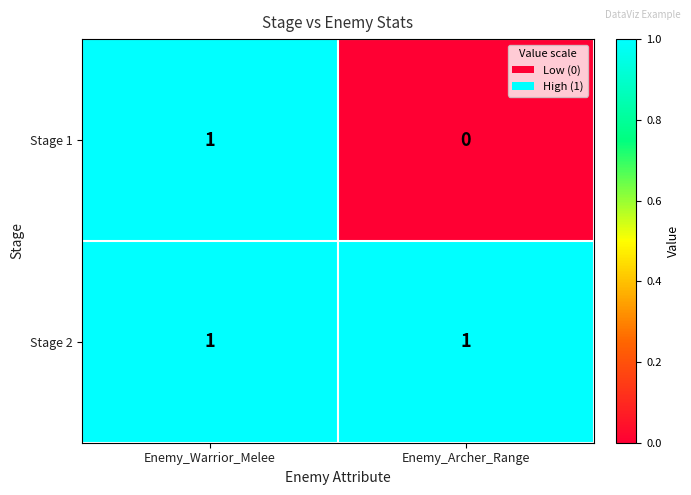

What is the difference between the highest and lowest values at Enemy_Archer_Range?

1